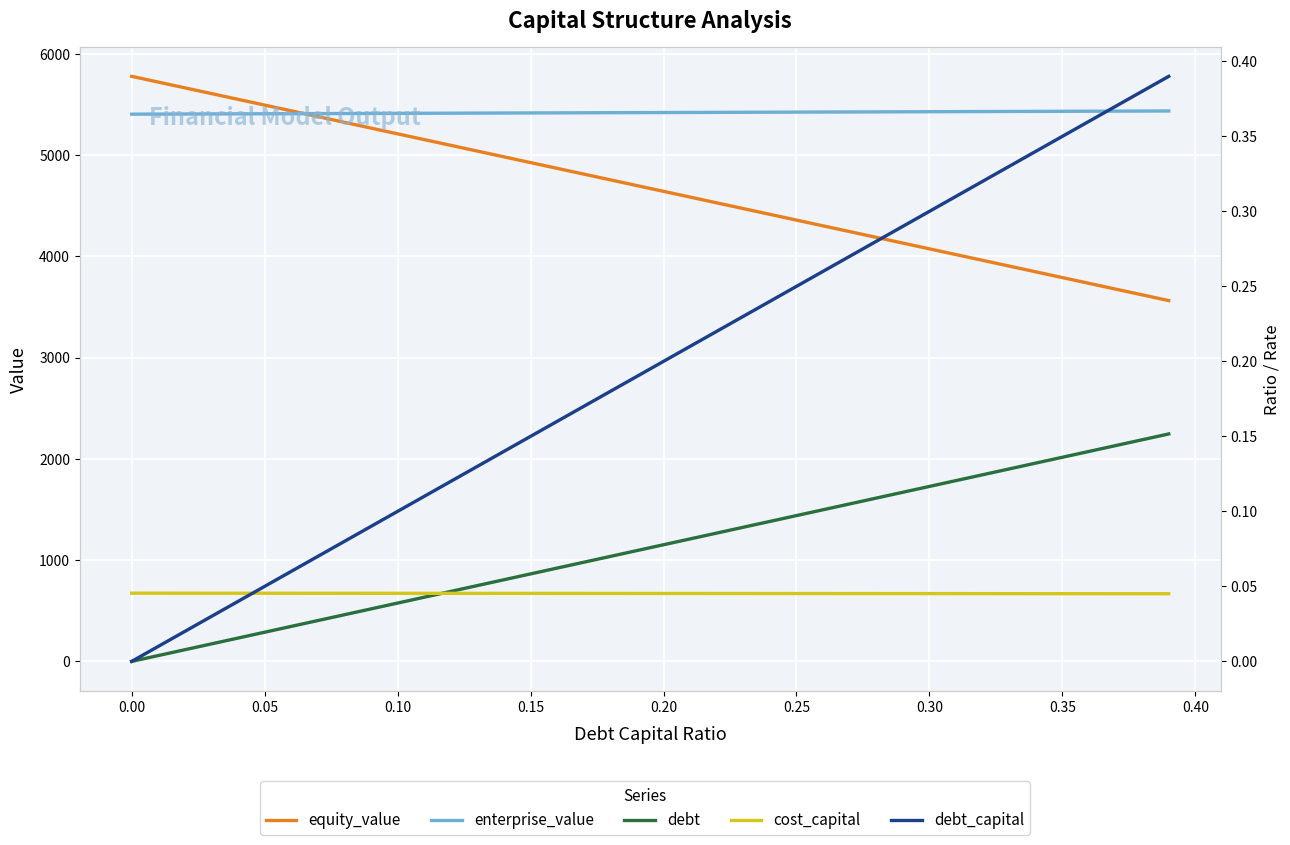

Which series has the largest total across all categories?

enterprise_value